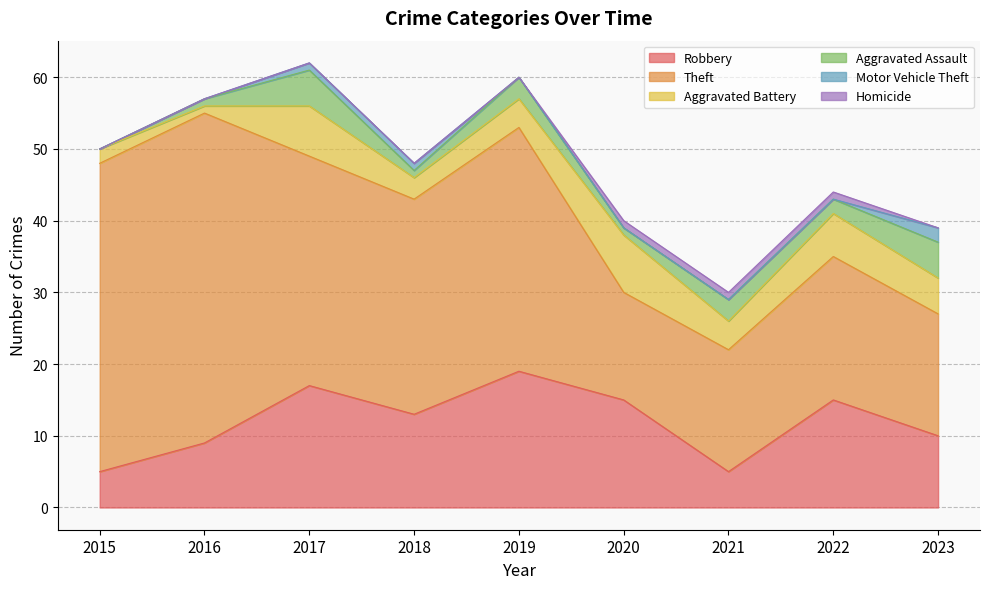

True or false: Homicide has more than 0 interior local peaks.

False